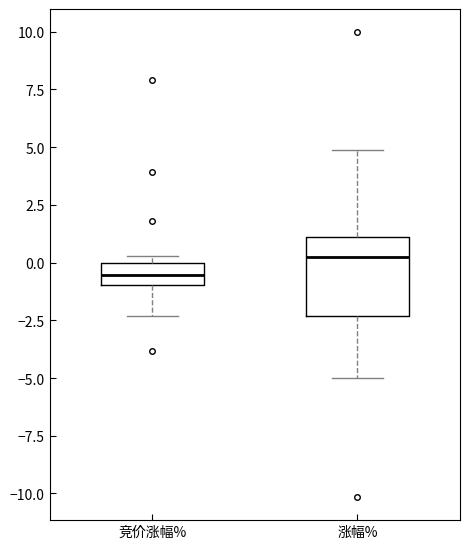

Which box is the tallest, from its lower edge to its upper edge?

涨幅%